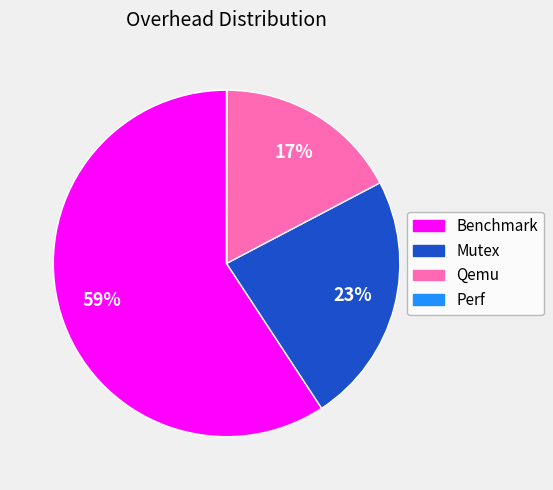

Between Qemu and Mutex, which is larger?

Mutex